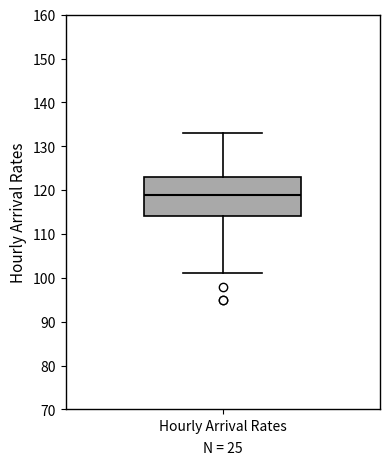

Transcribe this box plot: give where the median line is, the range the box spans, and where the two whiskers end, as read against the y-axis. The values are not printed on the chart, so give them approximately, as read against the axis.

median 119, box 114 to 123, whiskers 101 to 133